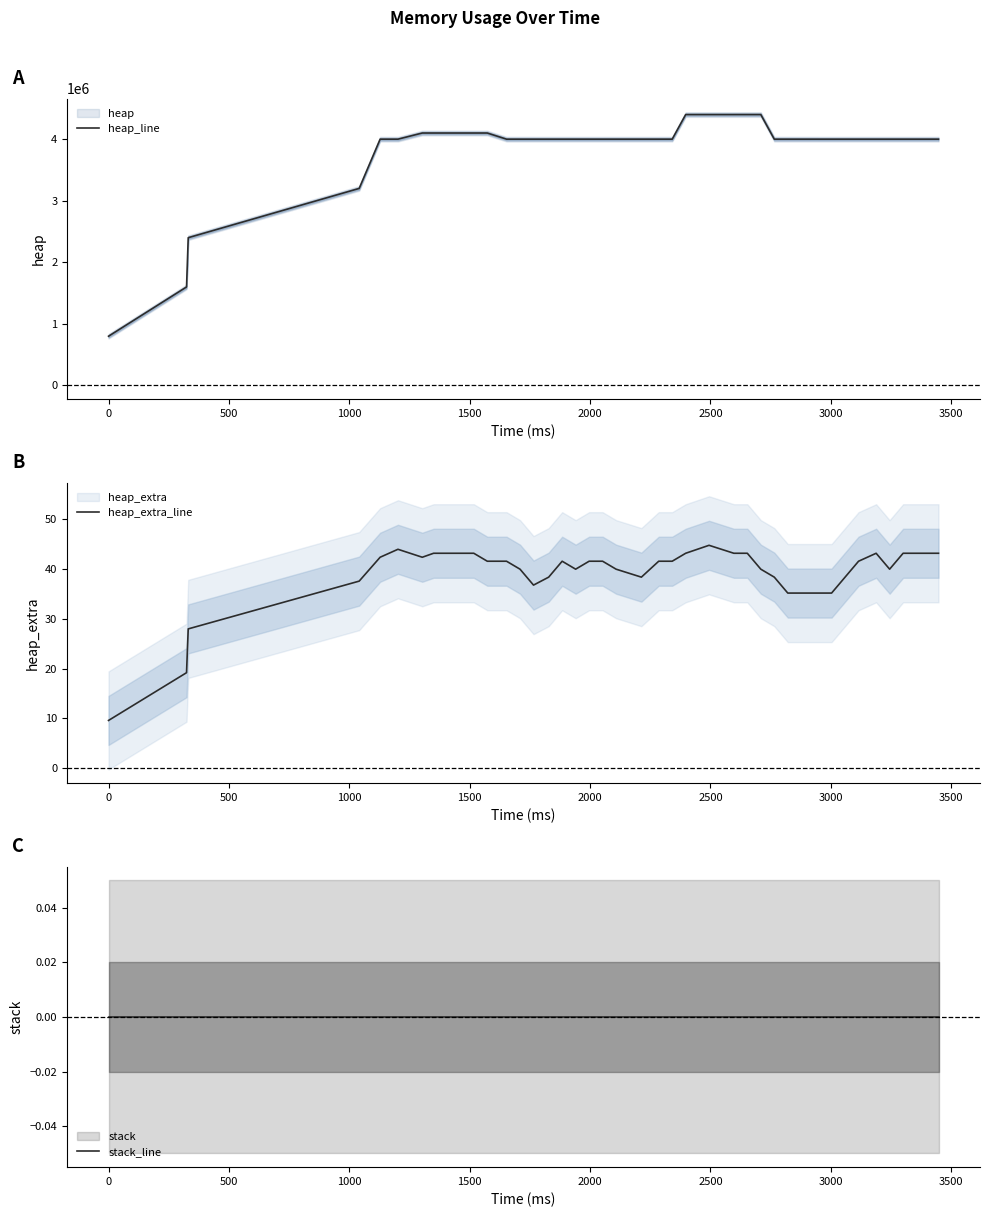

Is the value of heap_line at 32 greater than the value of stack_line at 34?

Yes